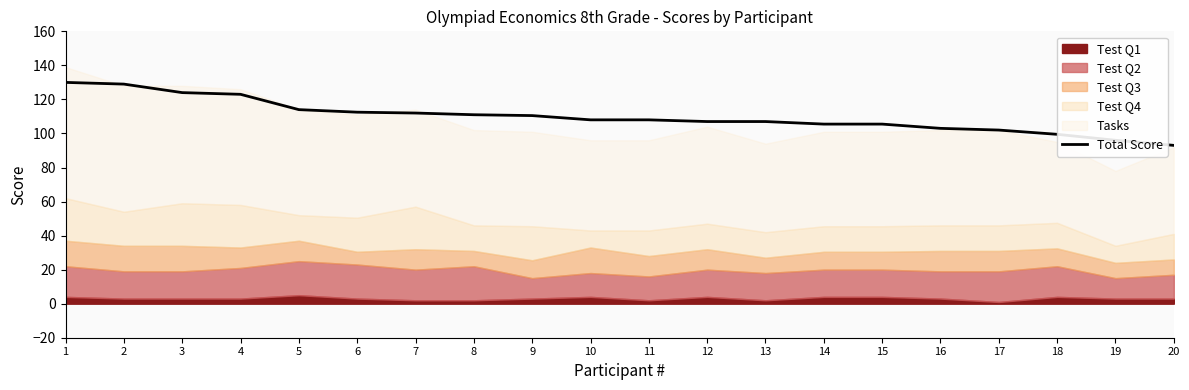

Reading right to left, what are all the values shown in this chart?

93.0	96.0	99.5	102.0	103.0	105.5	105.5	107.0	107.0	108.0	108.0	110.5	111.0	112.0	112.5	114.0	123.0	124.0	129.0	130.0